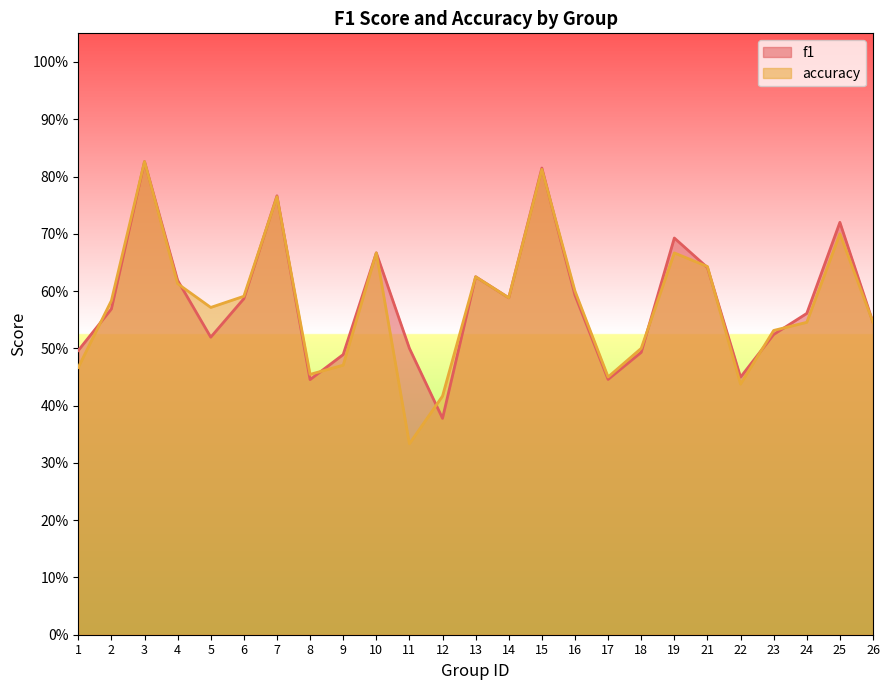

At which label is accuracy closest to 0?

11